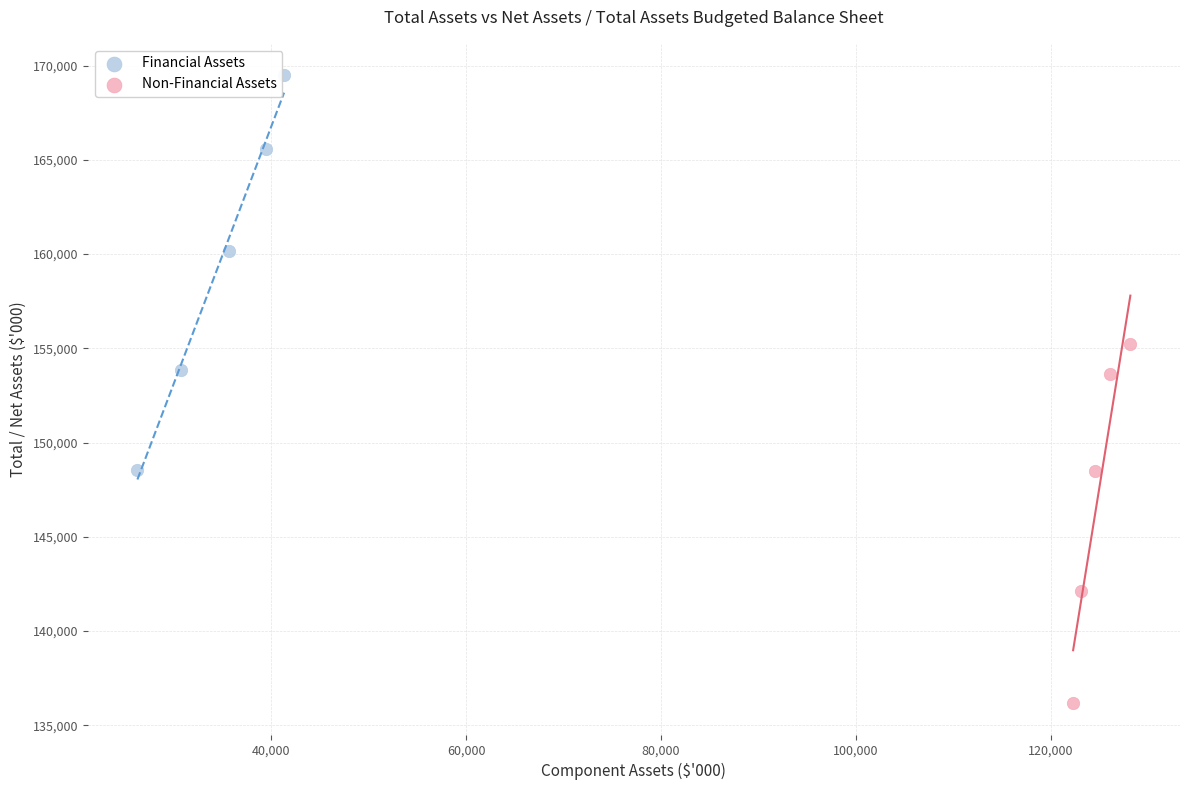

Which series contains the highest Y value?

Financial Assets